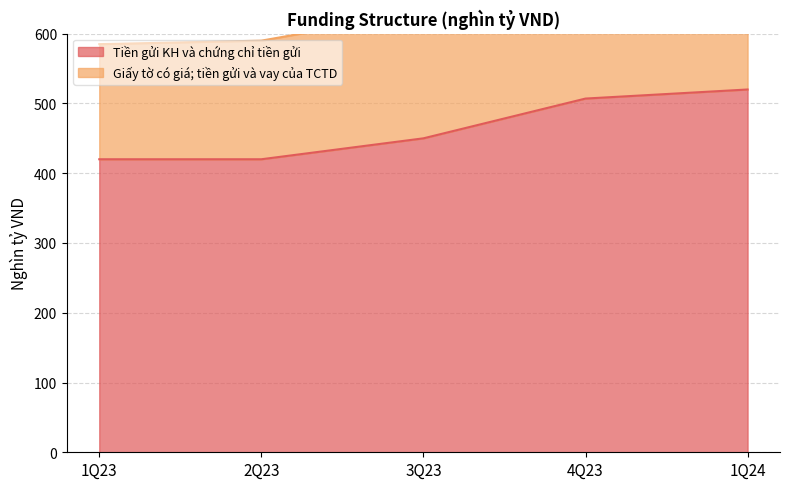

What is the average value?

463